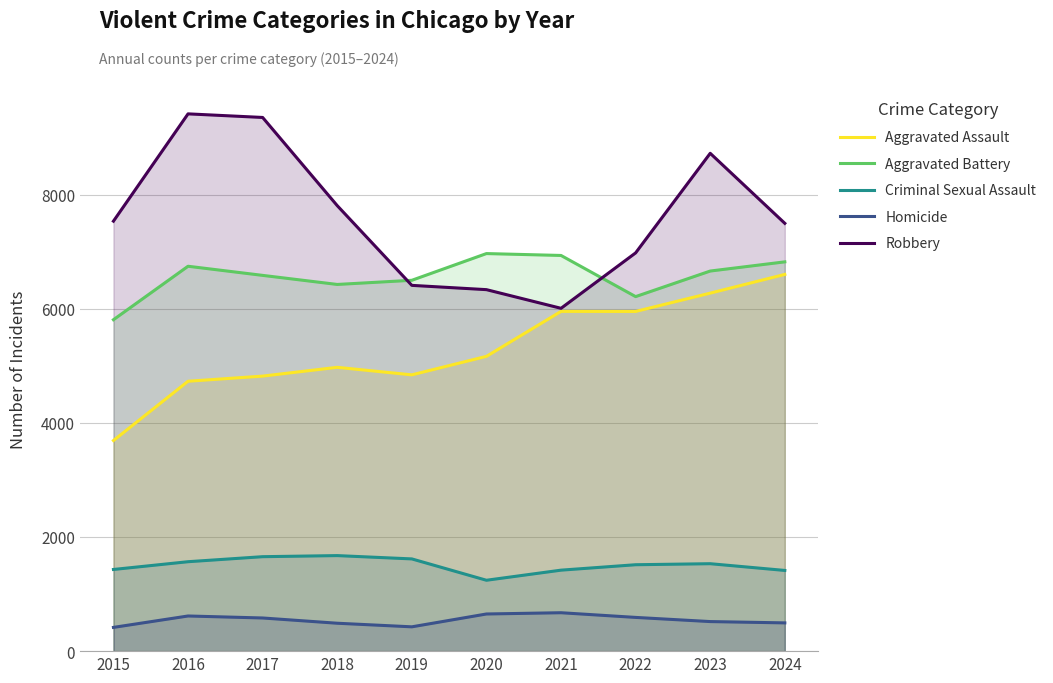

Which series has the largest range (max minus min)?

Robbery